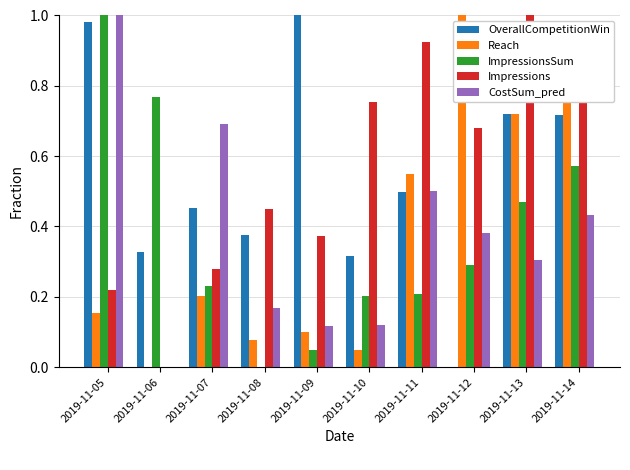

Is the value of Impressions at 2019-11-09 greater than the value of Reach at 2019-11-07?

Yes